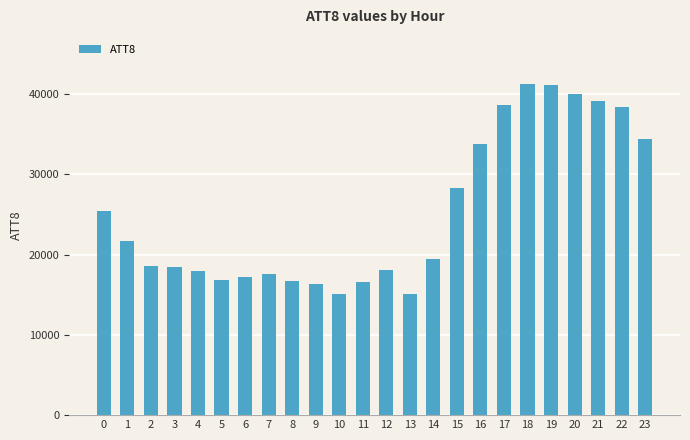

What is the value of the 3rd bar from the left?

18600